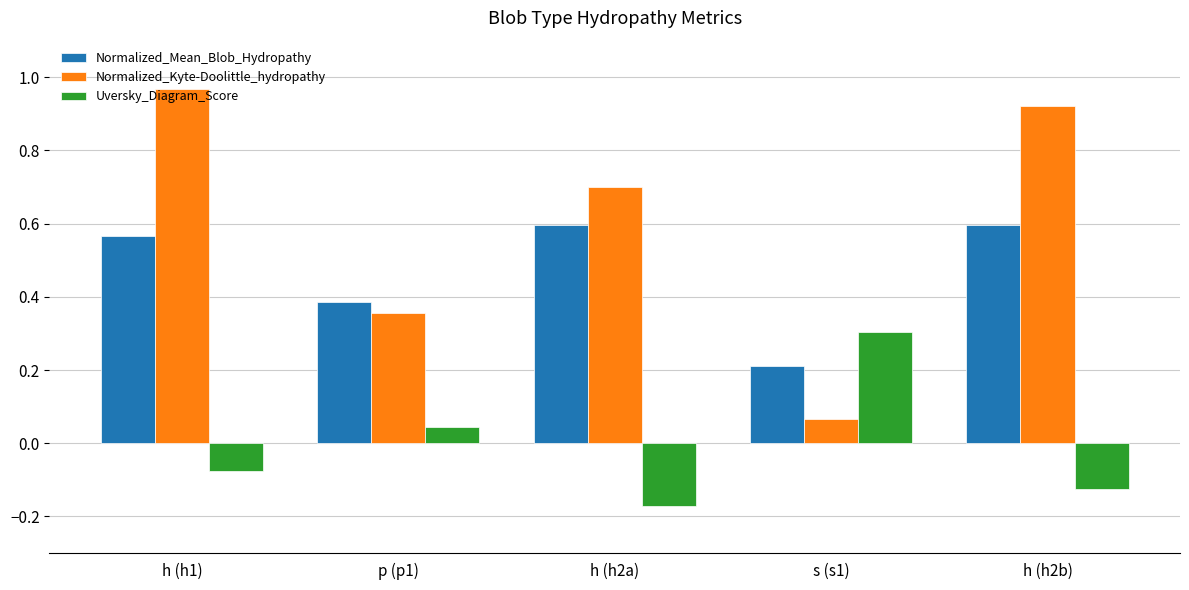

Which series has the widest spread of values?

Normalized_Kyte-Doolittle_hydropathy